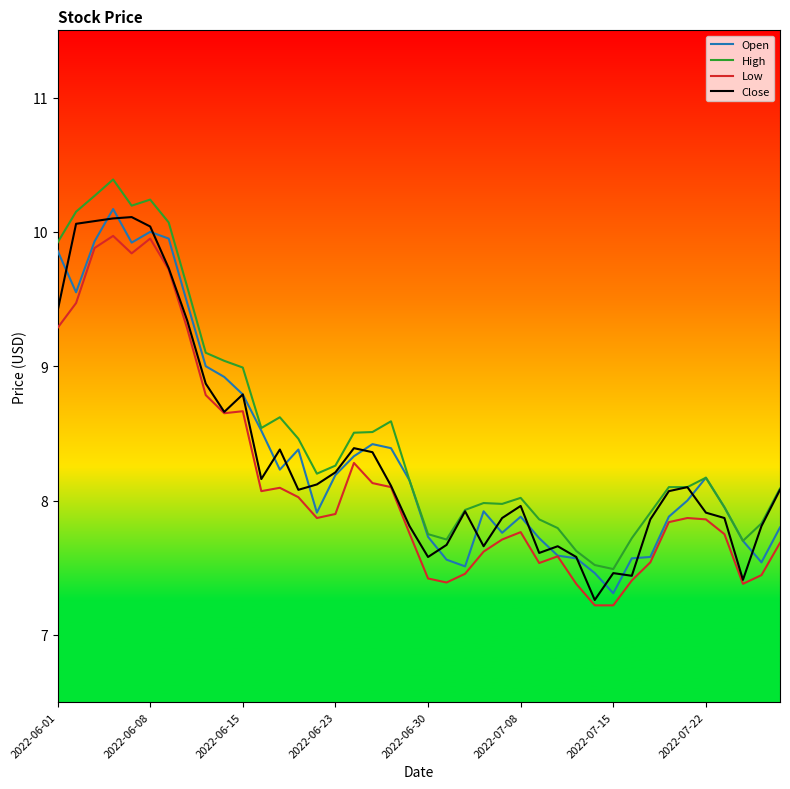

True or false: High and Low cross at least once.

False